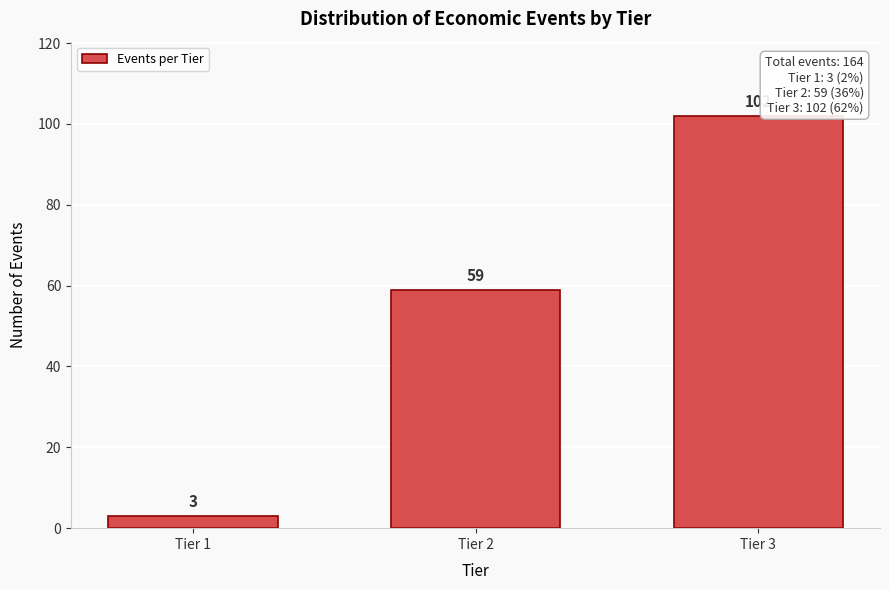

Reading left to right, transcribe all the data shown in this chart.

Tier 1=3	Tier 2=59	Tier 3=102